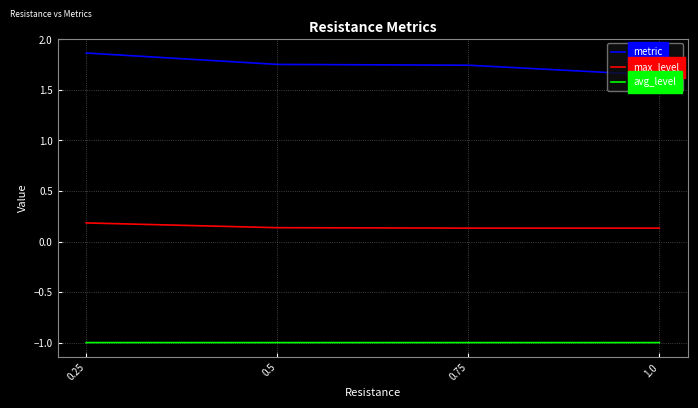

What is the total value across all series at 0.75?

0.9